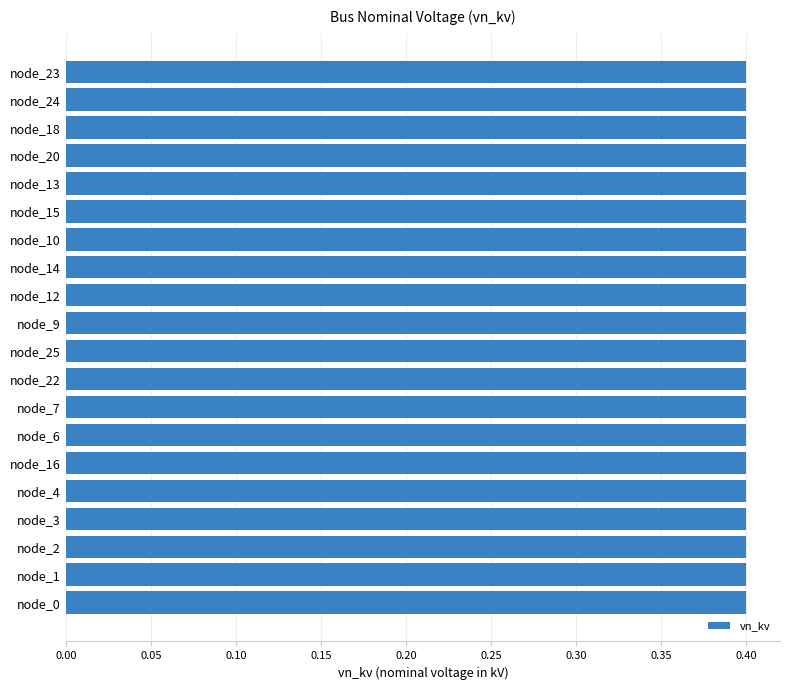

Read the value at node_25.

0.4